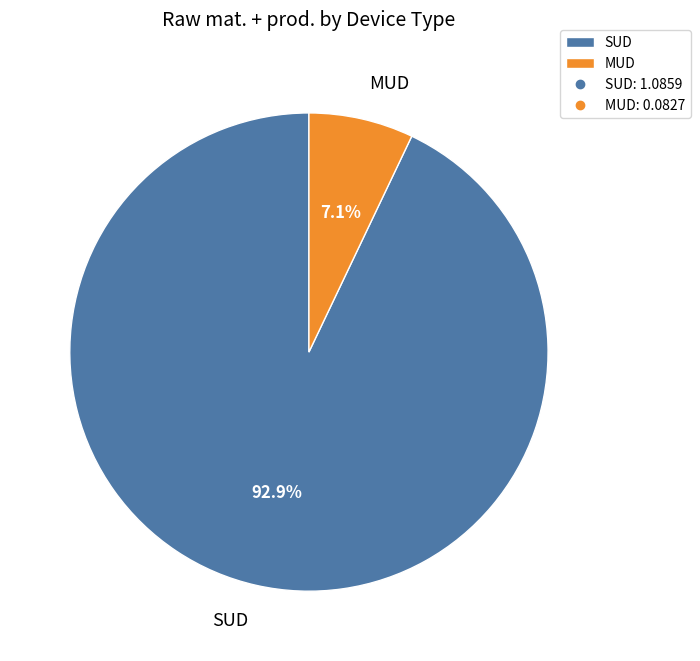

How many slices are in this pie chart?

2